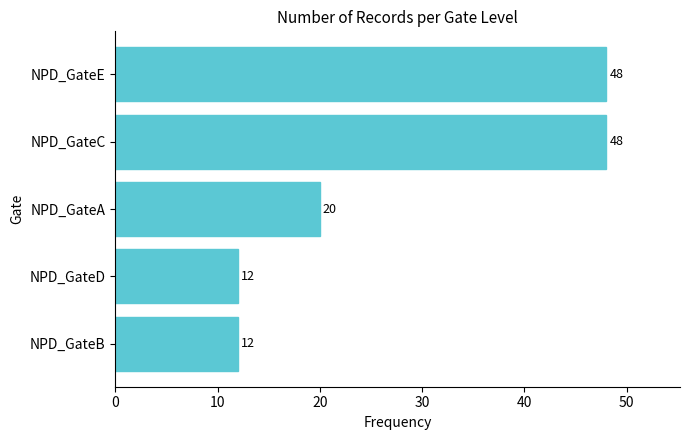

The value at NPD_GateA is 20. True or false?

True